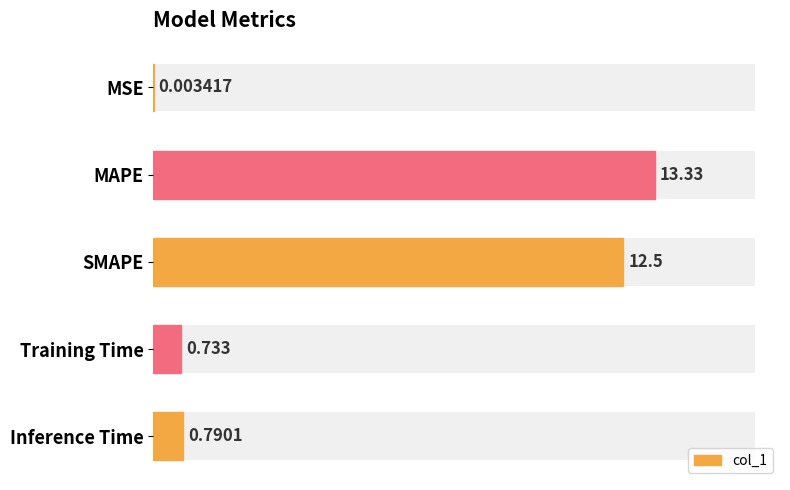

Is it true that the value at MAPE is 20.4?

False